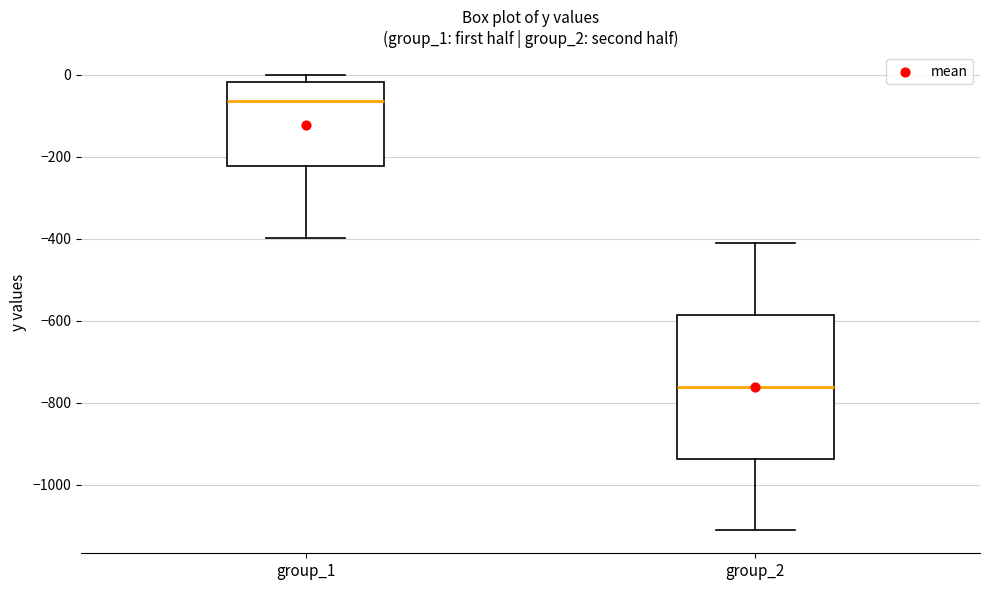

Reading left to right, read every box against the y-axis: the position of its median line, the range the box covers, and the ends of its whiskers. The values are not printed on the chart, so give them approximately, as read against the axis.

group_1: median -60, box -220 to -20, whiskers -400 to 0
group_2: median -760, box -940 to -580, whiskers -1120 to -400